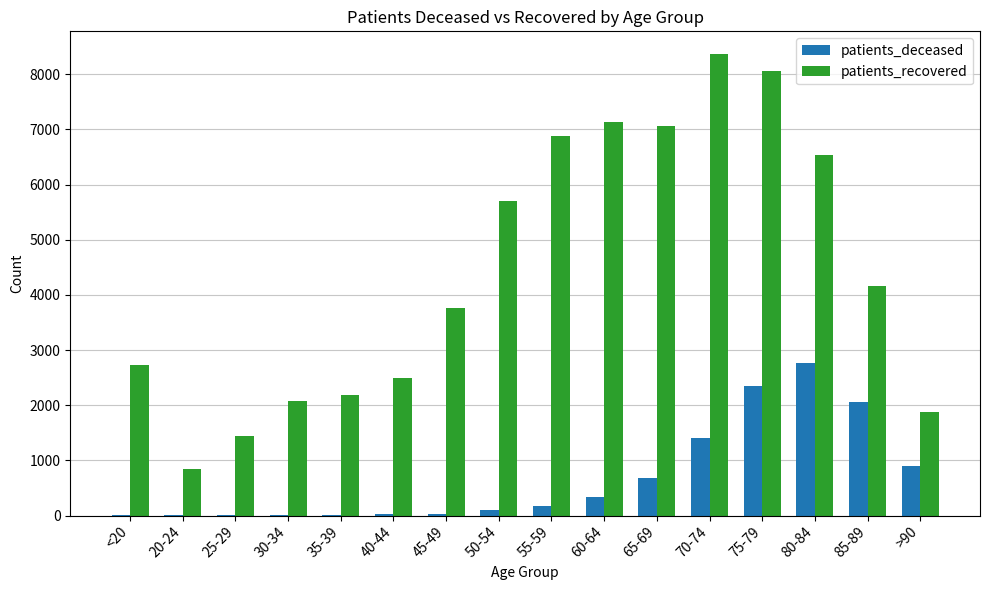

At which category is the sum across all series the highest?

75-79